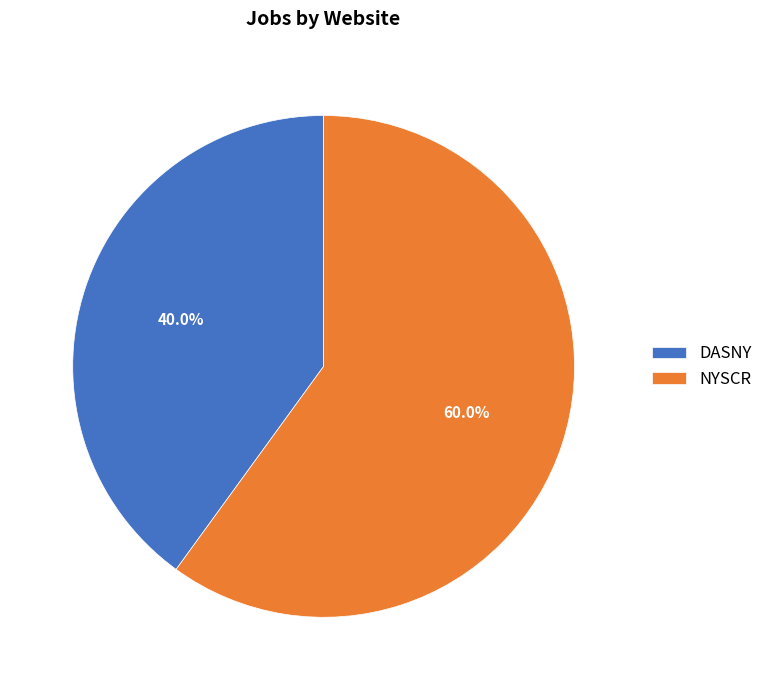

Rank the categories by value from highest to lowest.

NYSCR, DASNY